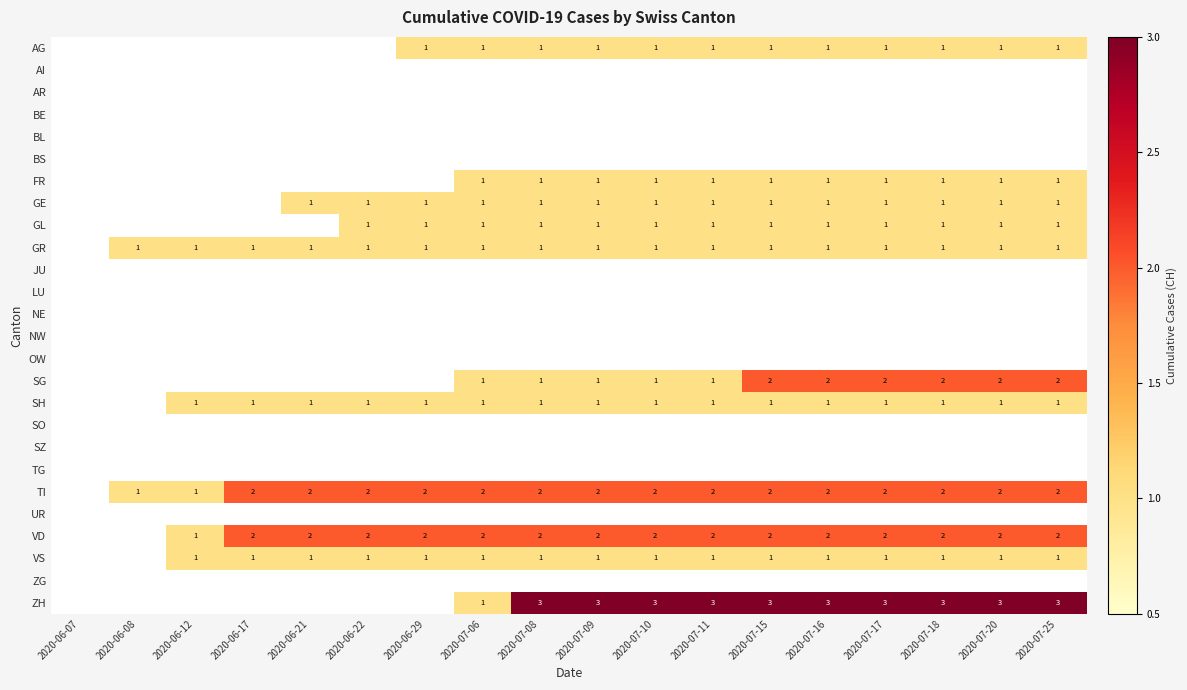

Which has a higher value, 2020-07-09 or 2020-07-25?

2020-07-09